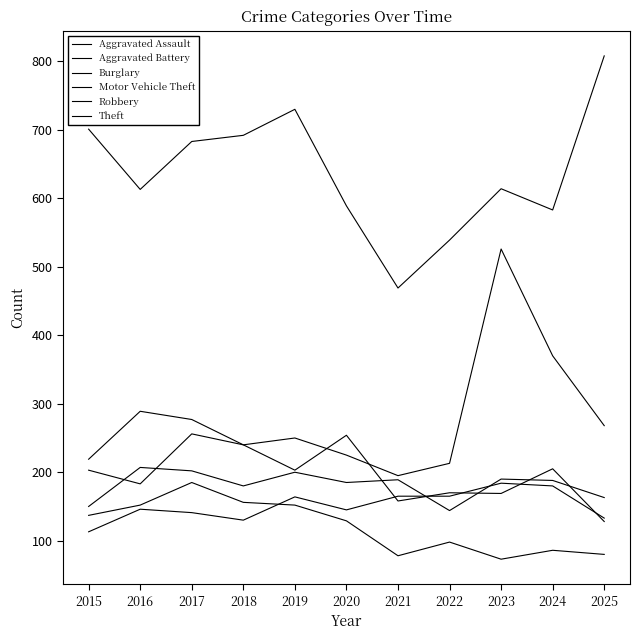

How many lines are shown in the chart?

6